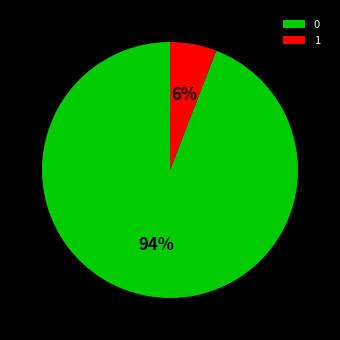

To the nearest percent, what is the difference between the 0 and 1 slice percentages?

88%